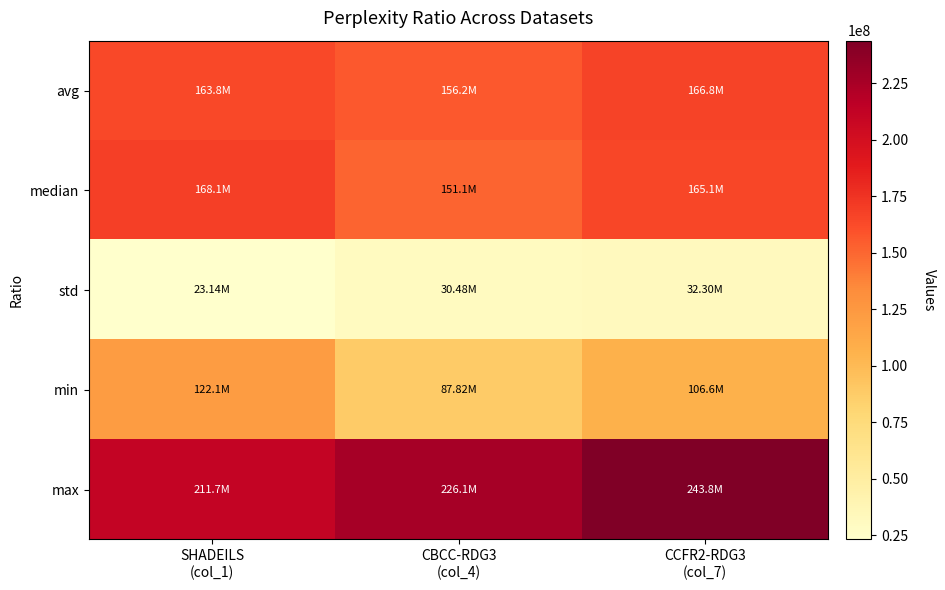

Which series has the largest total across all categories?

max